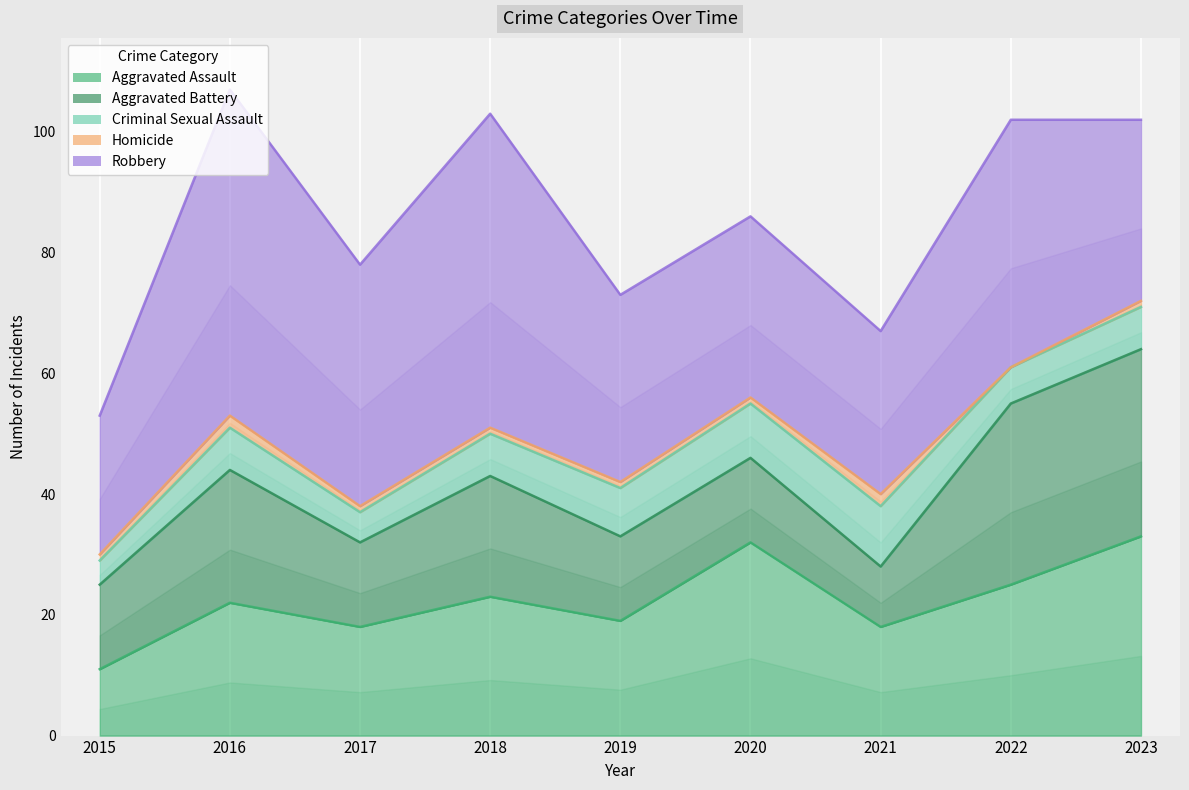

What is the value of the Robbery point at the 9th from the left?

30